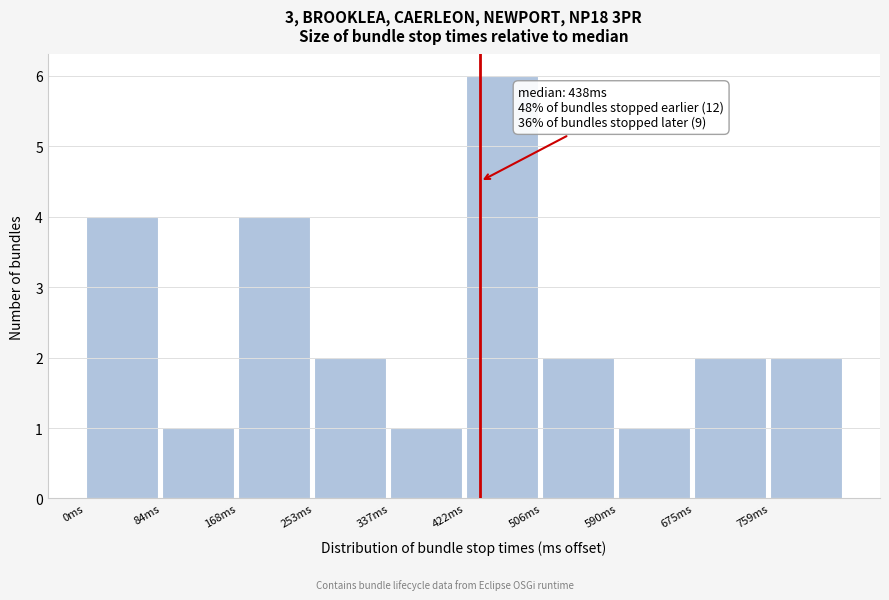

Over which range of the x-axis is the bar tallest?

420 to 510